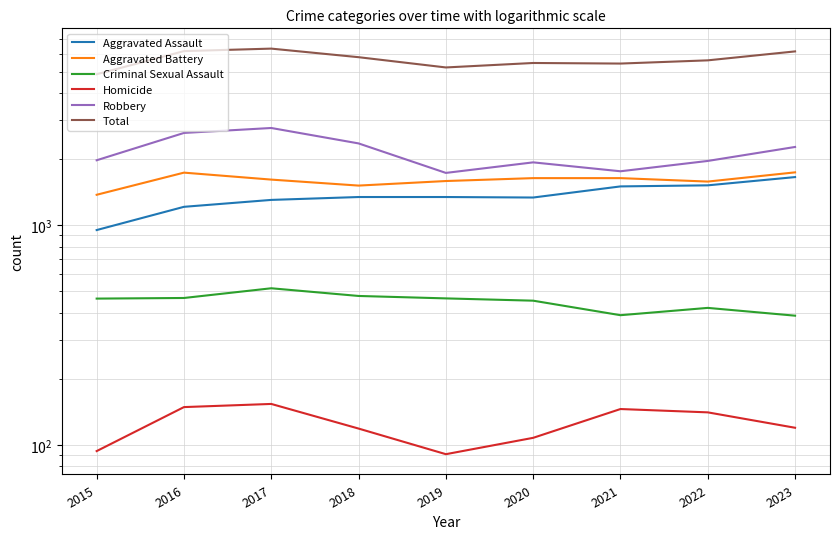

What is the value of the Criminal Sexual Assault point at the 8th from the left?

421